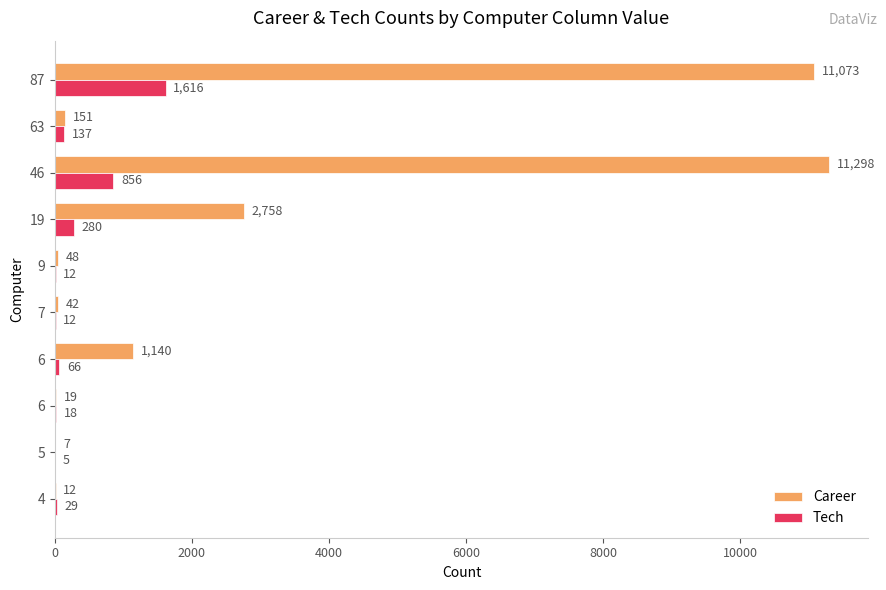

Which series has the largest total across all categories?

Career